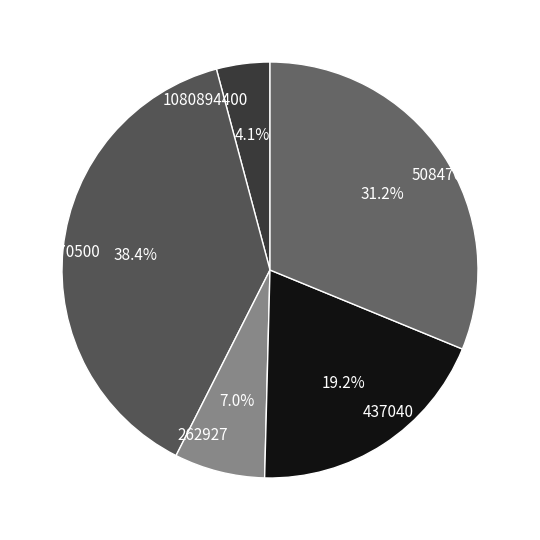

True or false: 508470 accounts for 31% of the total.

True